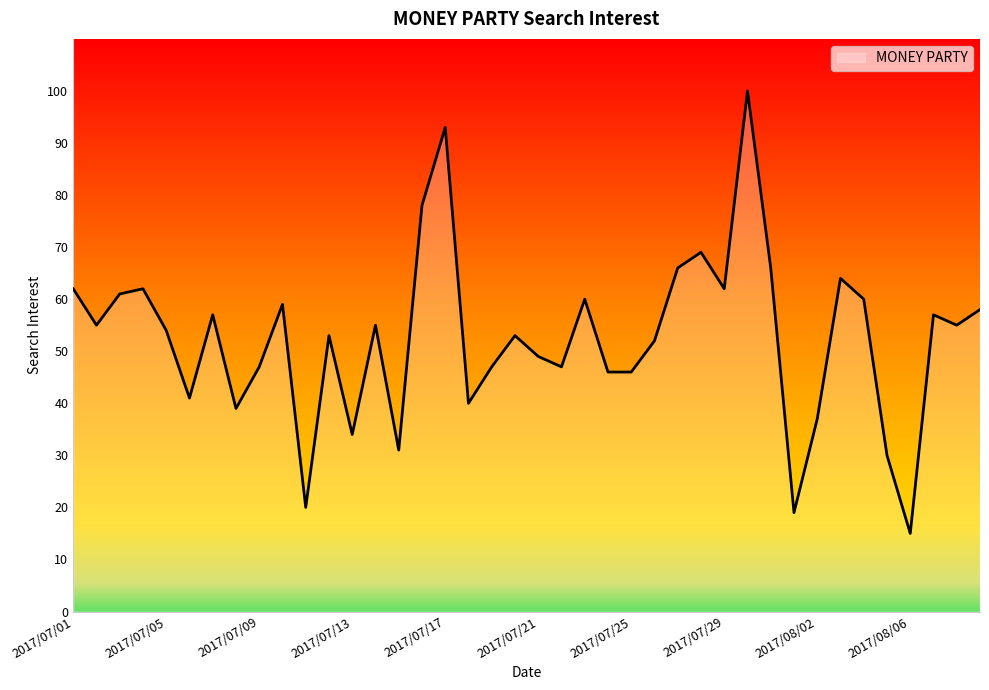

What is the difference between the maximum and minimum values?

85